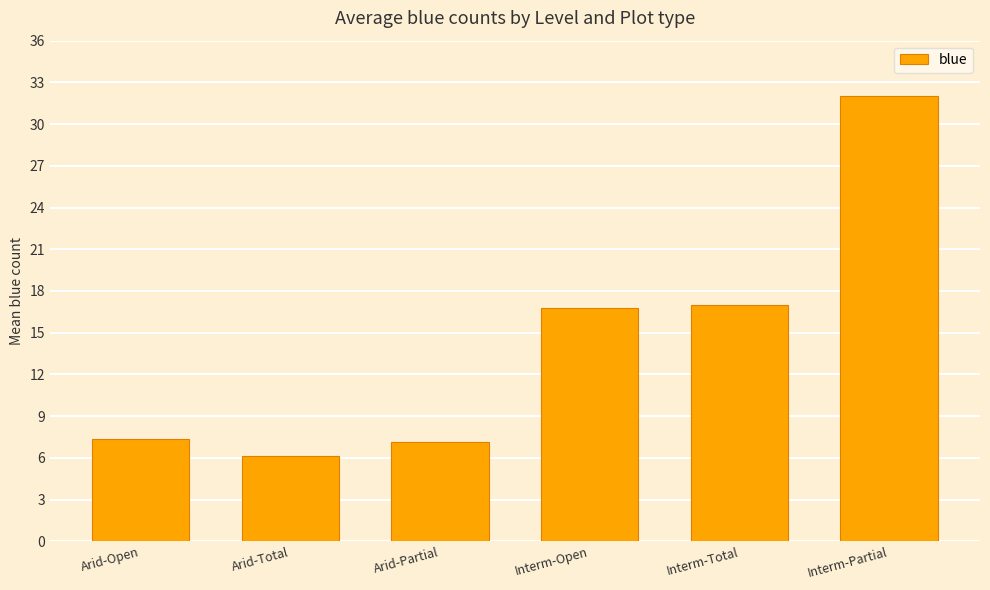

What is the smallest value displayed?

6.2